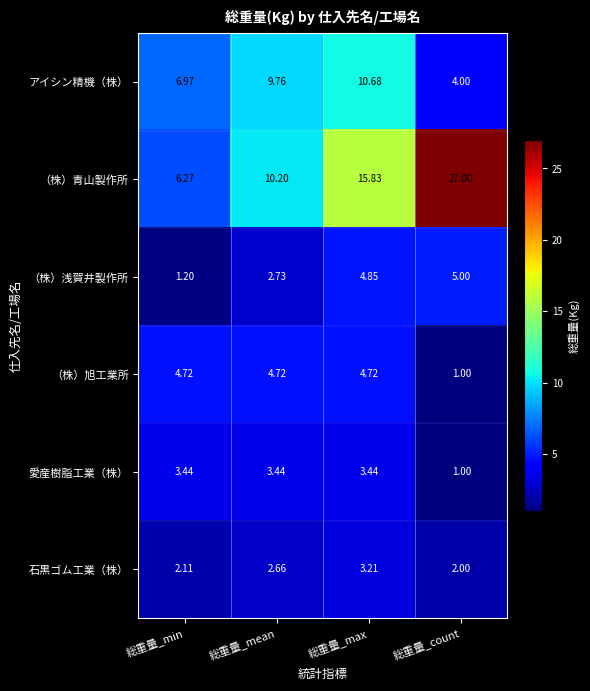

Which label corresponds to the smallest value in the chart?

総重量_count